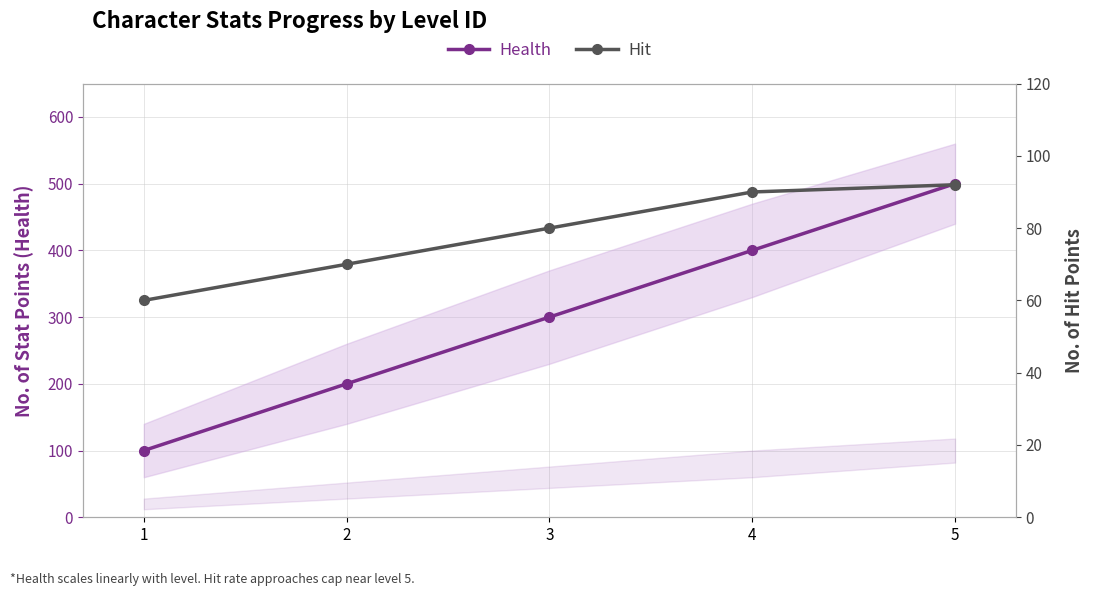

What is the average value of the Hit series?

78